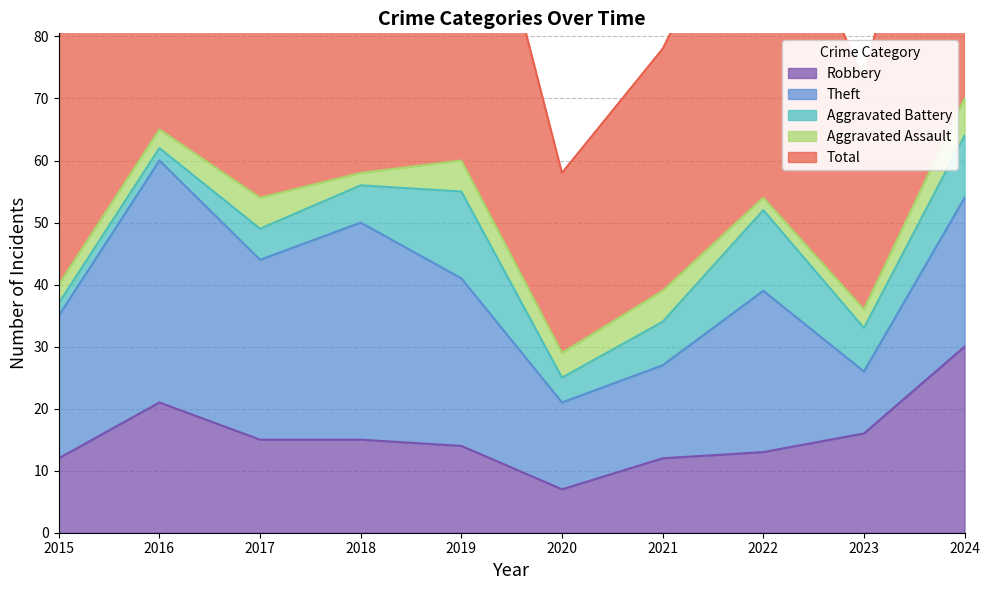

Between 2018 and 2020, which series saw the biggest shift?

Total